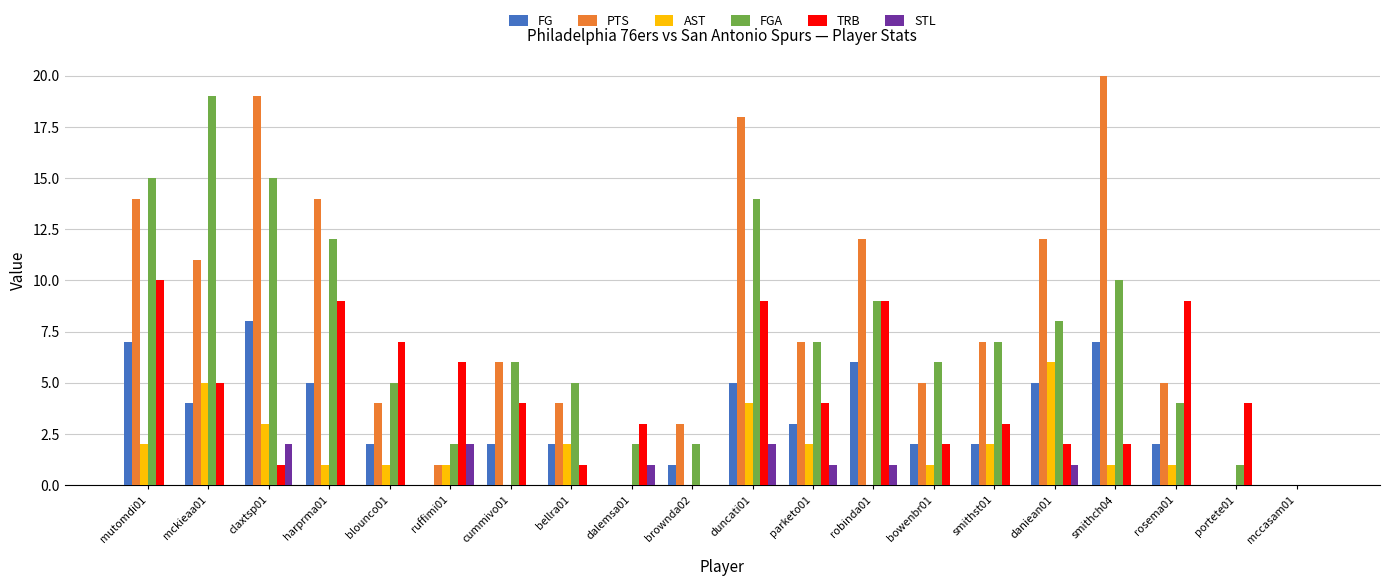

Which label corresponds to the largest value in the chart?

smithch04